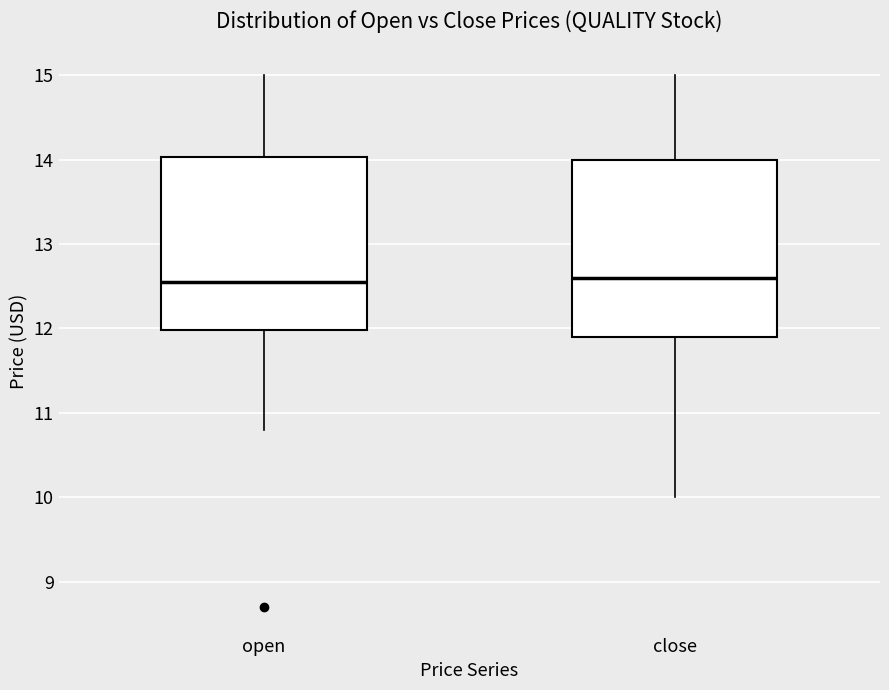

Where is the lower edge of the box for open on the y-axis? The values are not printed on the chart, so give them approximately, as read against the axis.

12.0